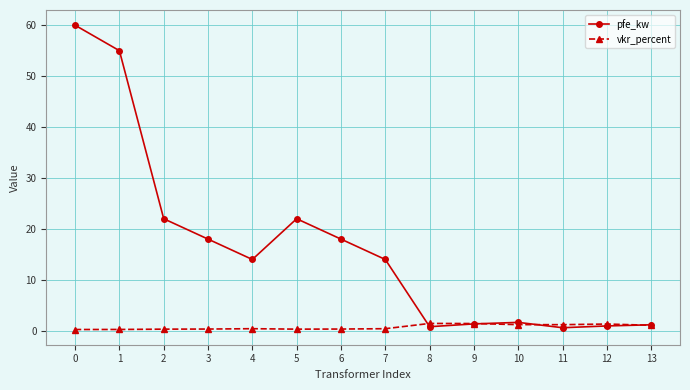

Is the value of pfe_kw at 7 greater than the value of vkr_percent at 10?

Yes